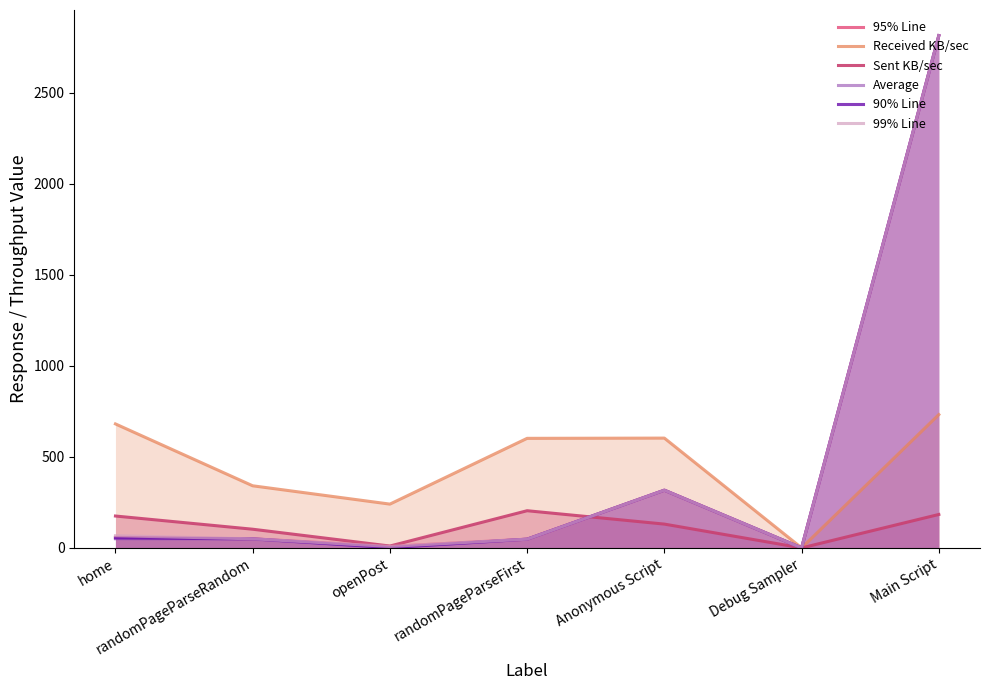

At which label does 90% Line reach its minimum?

Debug Sampler